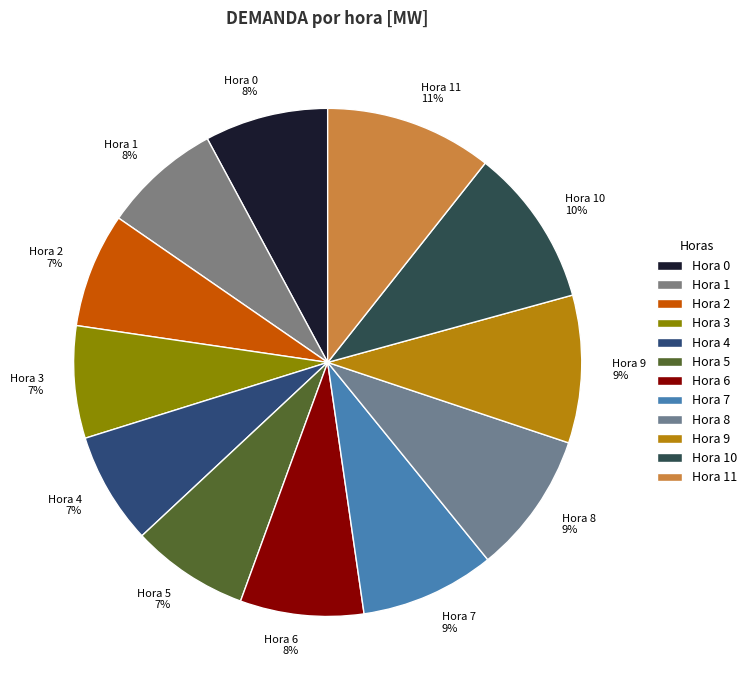

To the nearest percent, what is the average slice percentage?

8%